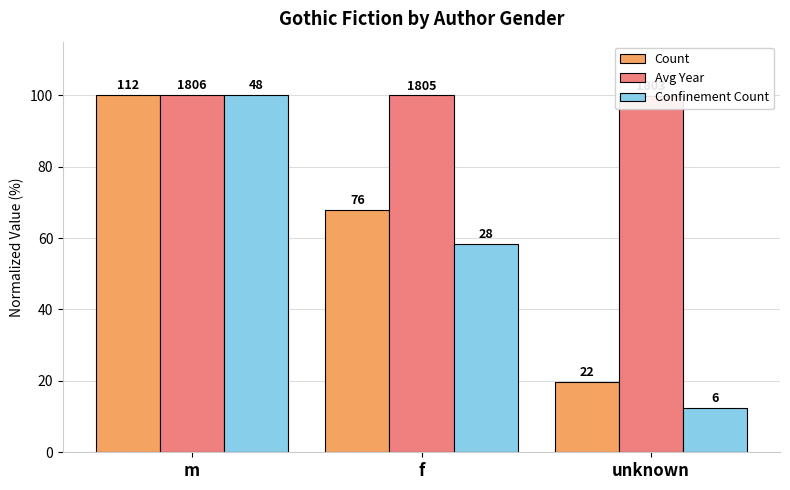

Which category has the highest value in the Confinement Count series?

m